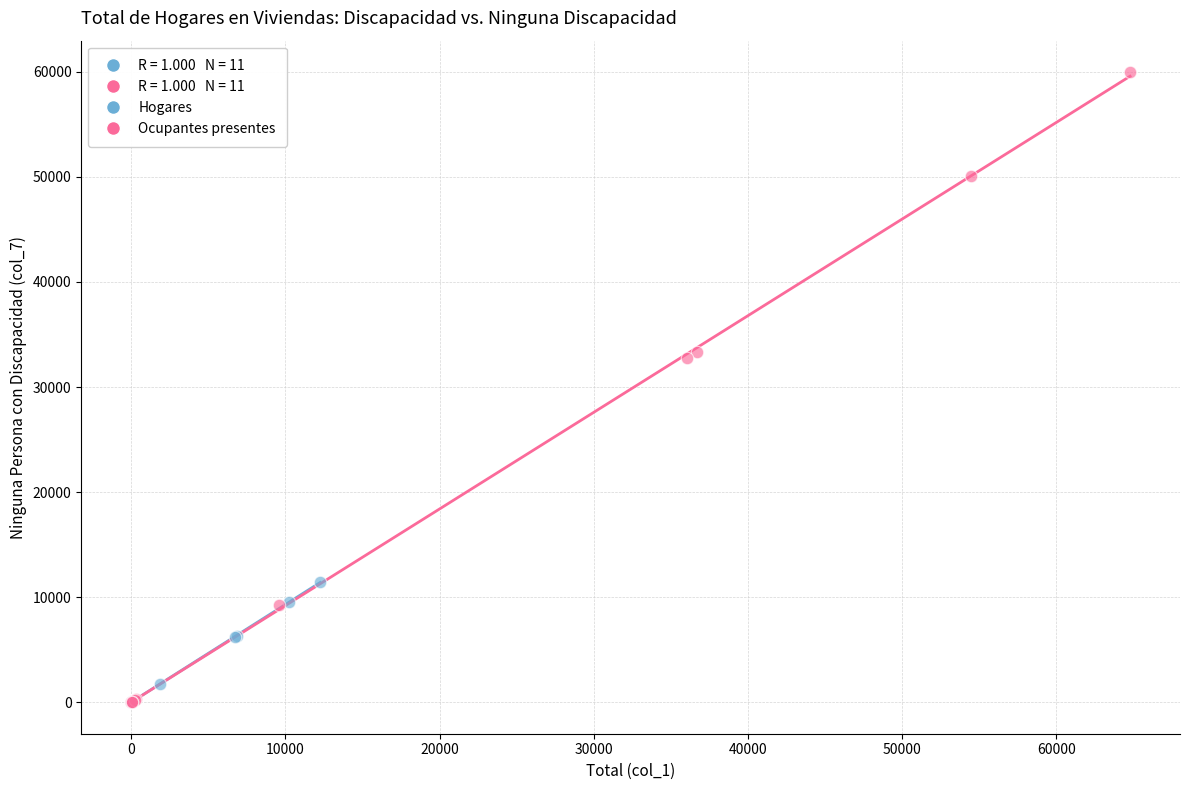

Which series has the widest spread of Y values?

Ocupantes presentes